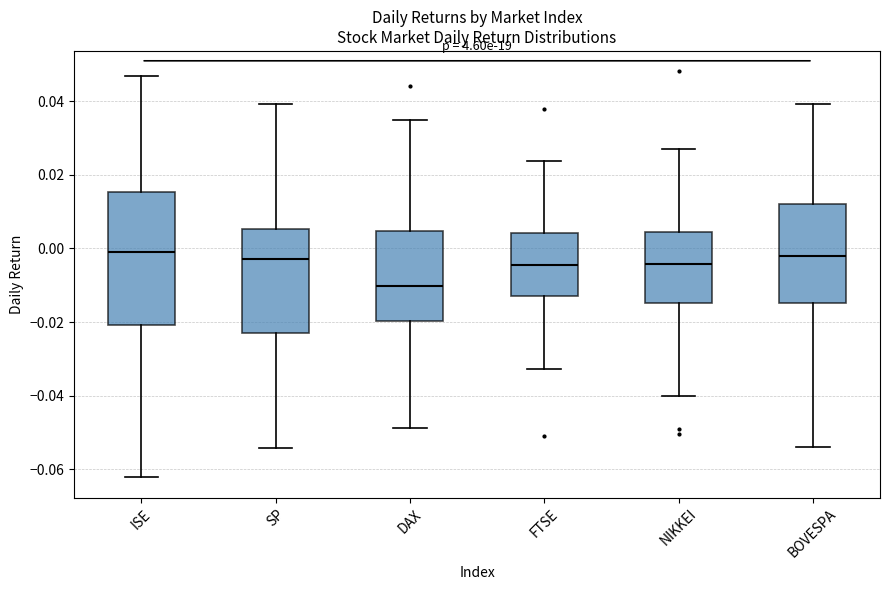

Where does the upper whisker of the box for SP end on the y-axis? The values are not printed on the chart, so give them approximately, as read against the axis.

0.040